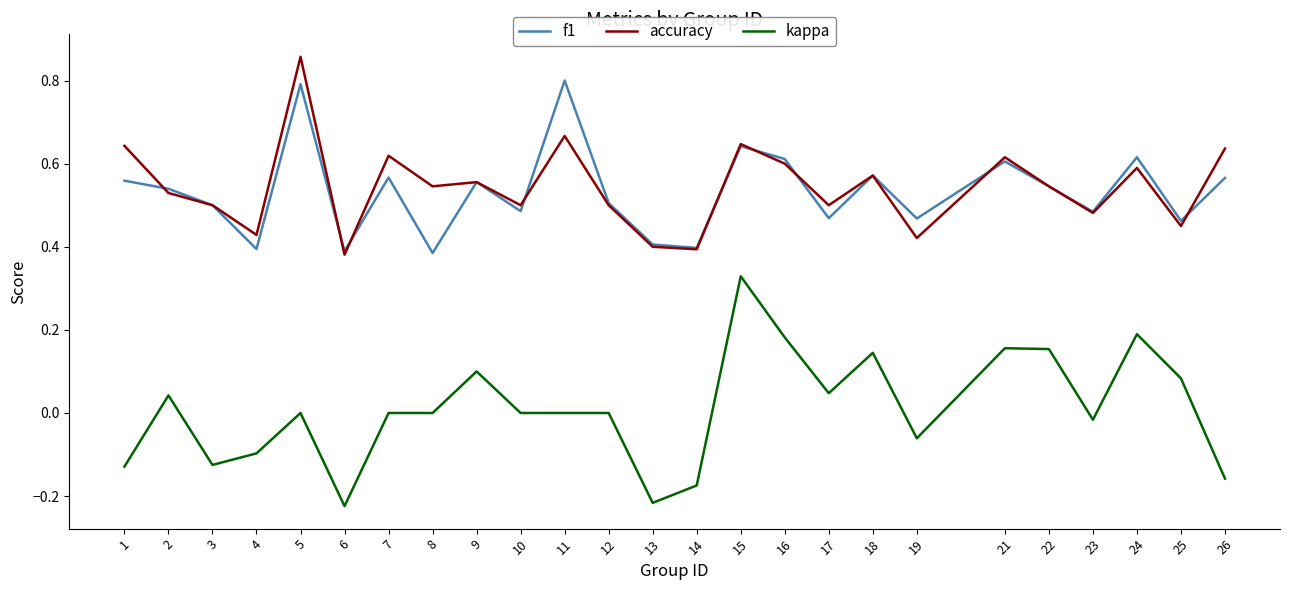

At which category does kappa reach its first local peak?

2